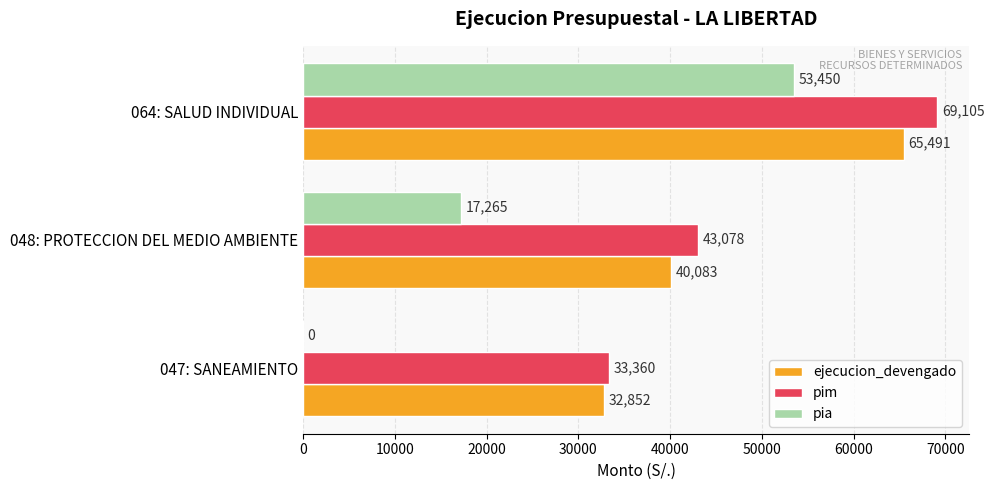

Count the number of data series in this chart.

3